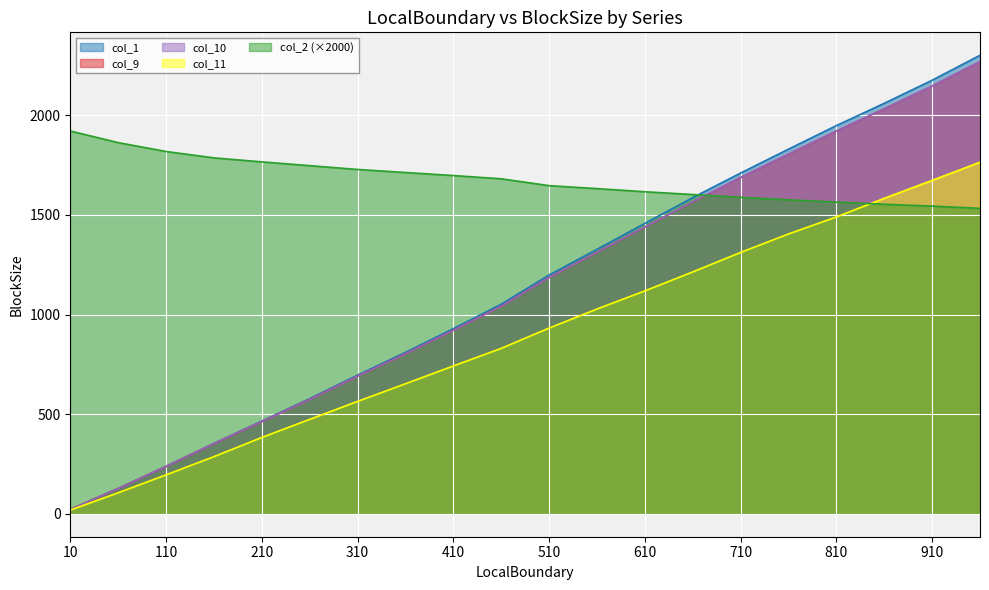

True or false: col_1 has a value of 806.1 at 260.

False